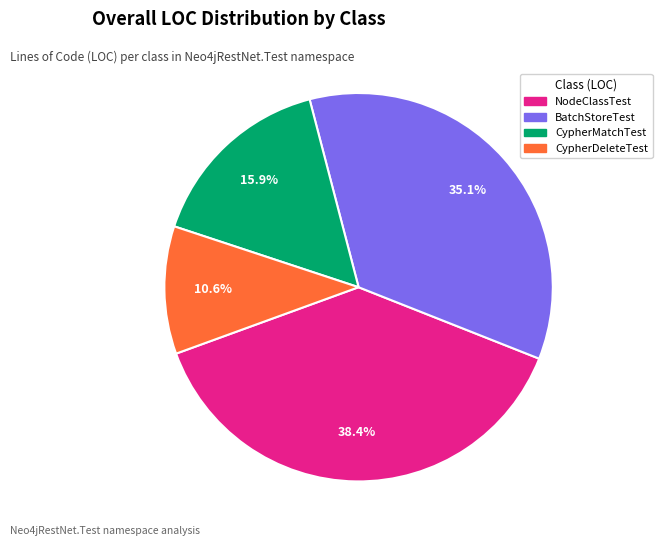

Count the number of slices in the pie.

4